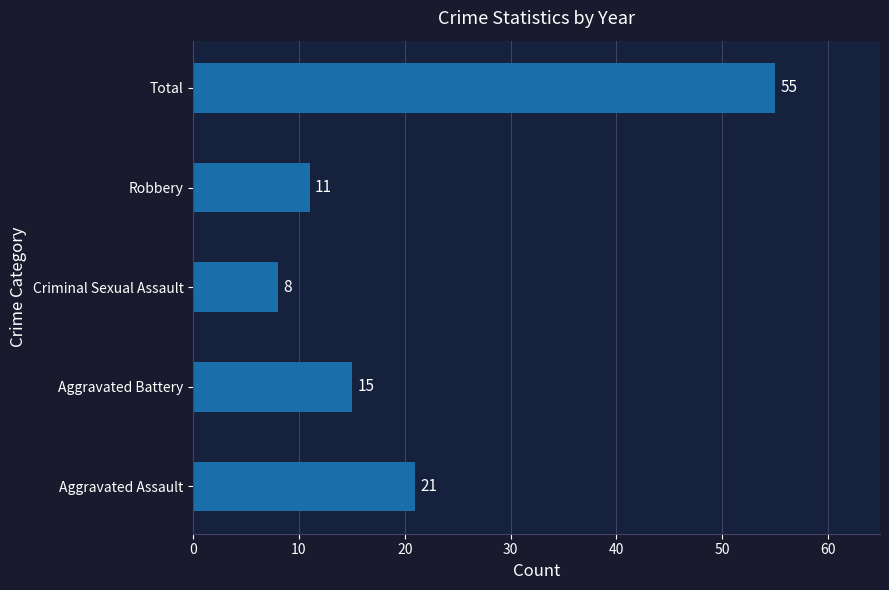

Approximately how many times larger is the value at Total compared to Aggravated Assault?

2.6